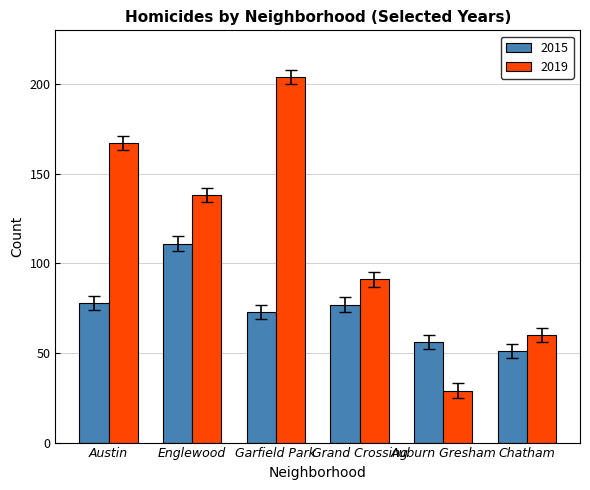

What is the difference between the 2019 values at Auburn Gresham and Grand Crossing?

62